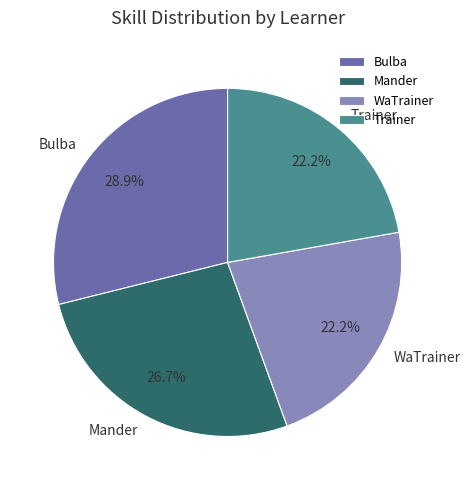

How many slices are in this pie chart?

4